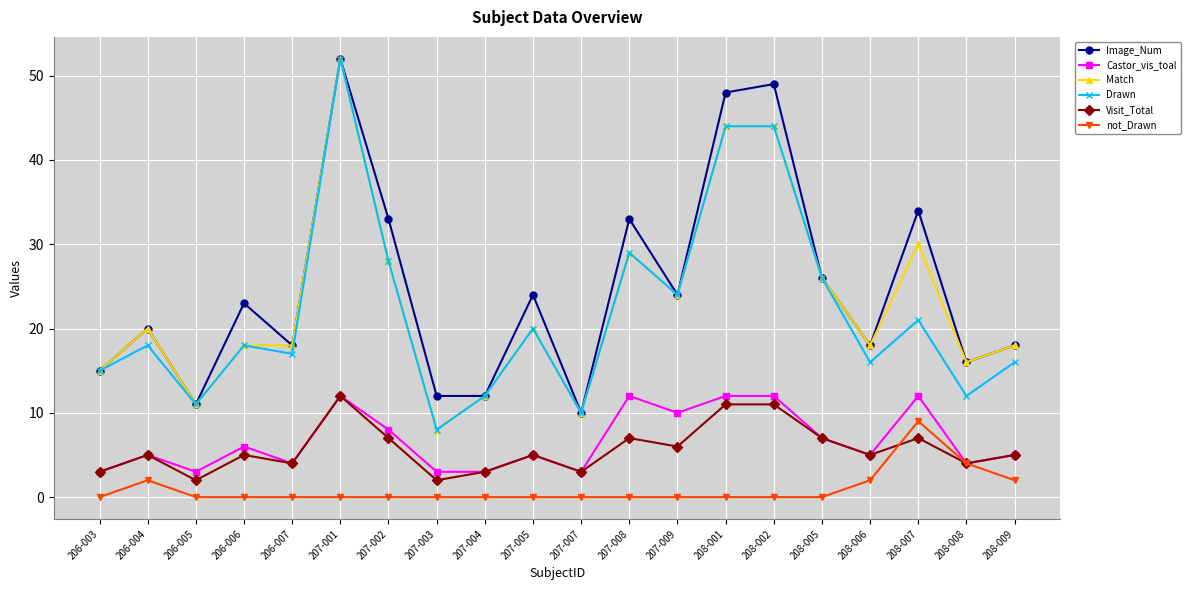

True or false: Image_Num has more than 2 points higher than both neighbors.

True